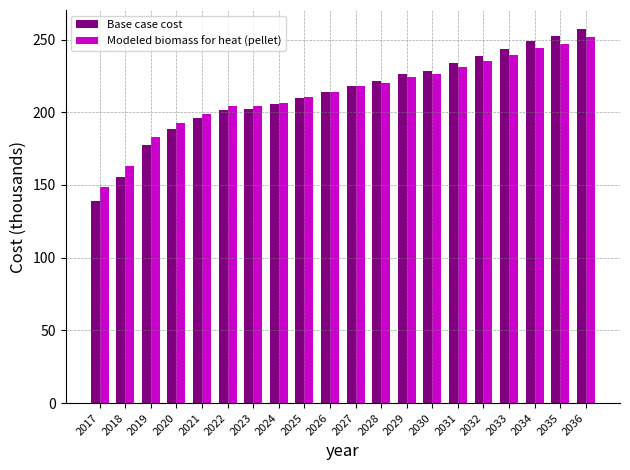

Read the Base case cost value at 2034.

248.7